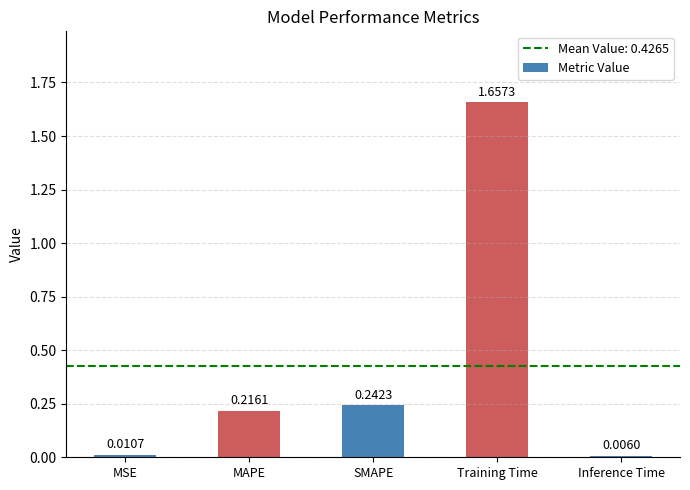

Where is the data nearest to the value 0?

Inference Time